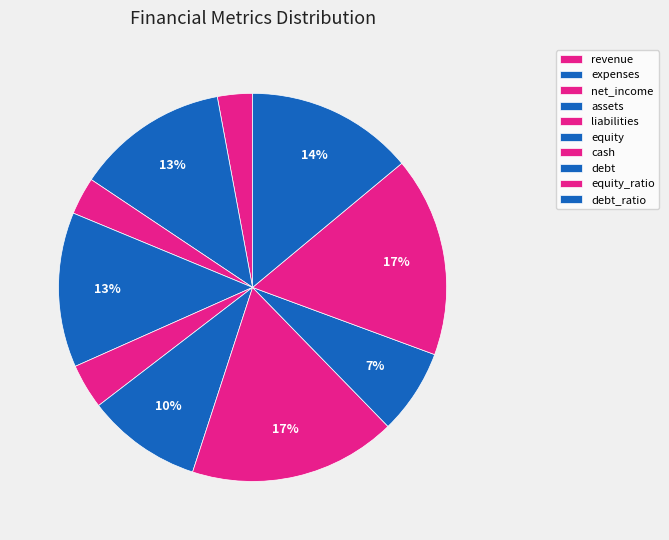

Is there a majority slice in this chart?

No